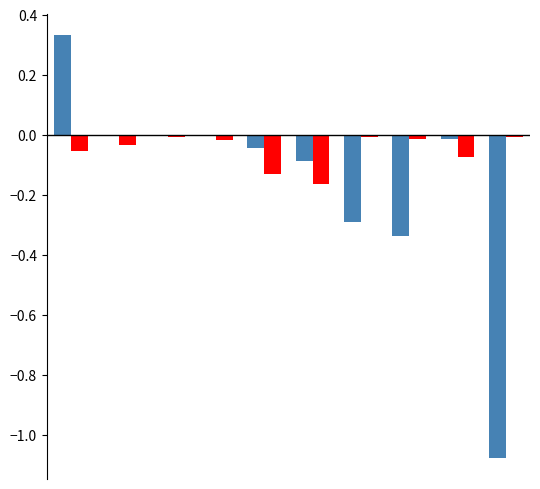

How many data points does each series have?

10